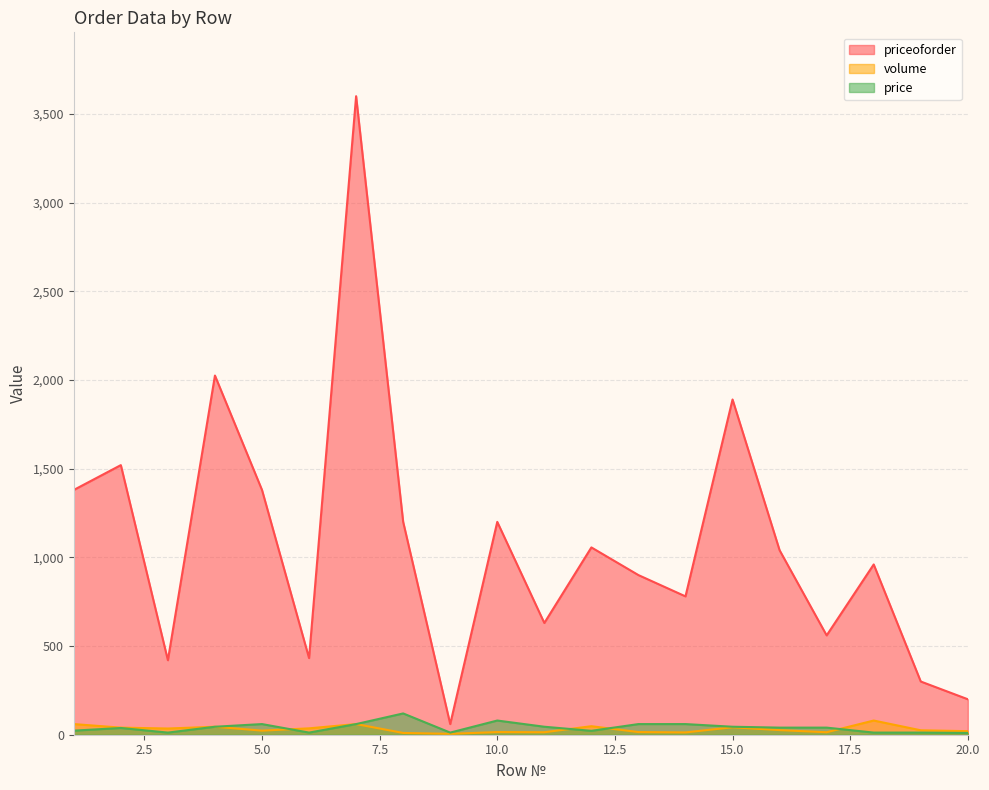

What is the average value of the priceoforder series?

1077